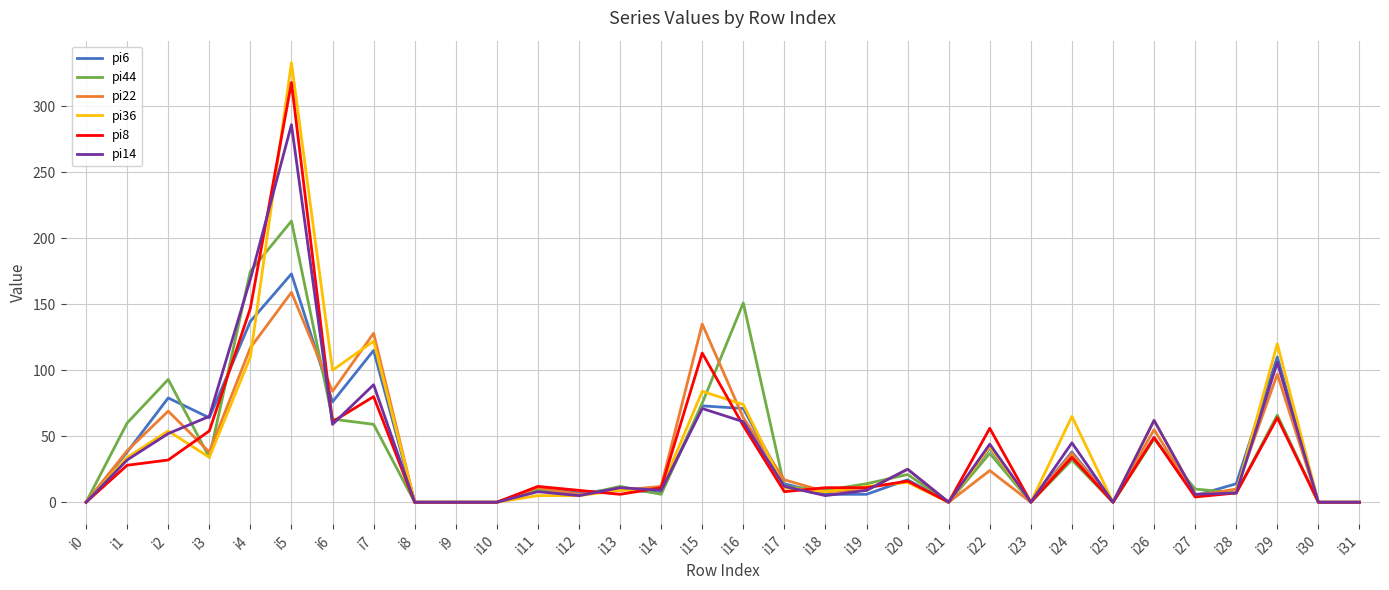

Which series has the widest spread of values?

pi36